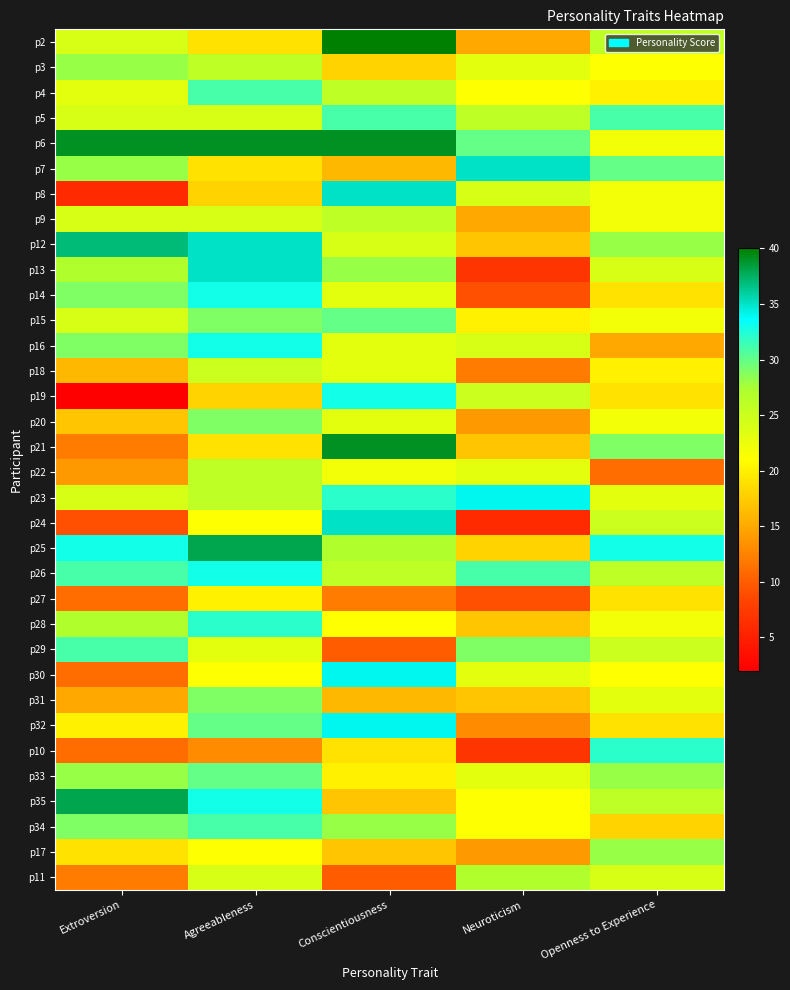

What is the greatest value displayed?

40